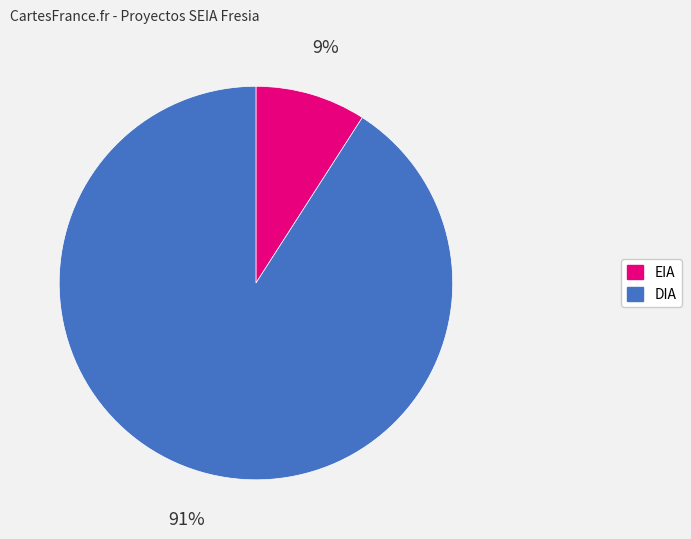

To the nearest percent, what is the difference between the EIA and DIA slice percentages?

82%